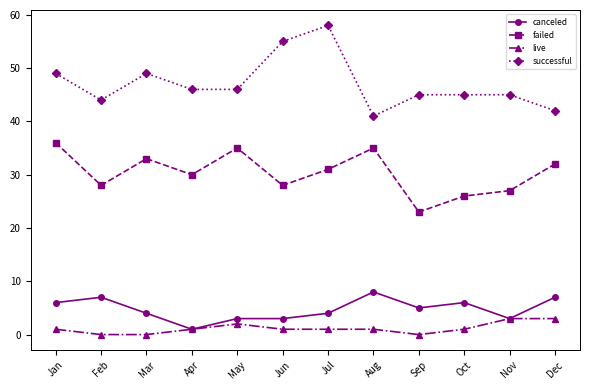

Reading left to right, extract all data points from this chart.

canceled: Jan=6	Feb=7	Mar=4	Apr=1	May=3	Jun=3	Jul=4	Aug=8	Sep=5	Oct=6	Nov=3	Dec=7
failed: Jan=36	Feb=28	Mar=33	Apr=30	May=35	Jun=28	Jul=31	Aug=35	Sep=23	Oct=26	Nov=27	Dec=32
live: Jan=1	Feb=0	Mar=0	Apr=1	May=2	Jun=1	Jul=1	Aug=1	Sep=0	Oct=1	Nov=3	Dec=3
successful: Jan=49	Feb=44	Mar=49	Apr=46	May=46	Jun=55	Jul=58	Aug=41	Sep=45	Oct=45	Nov=45	Dec=42